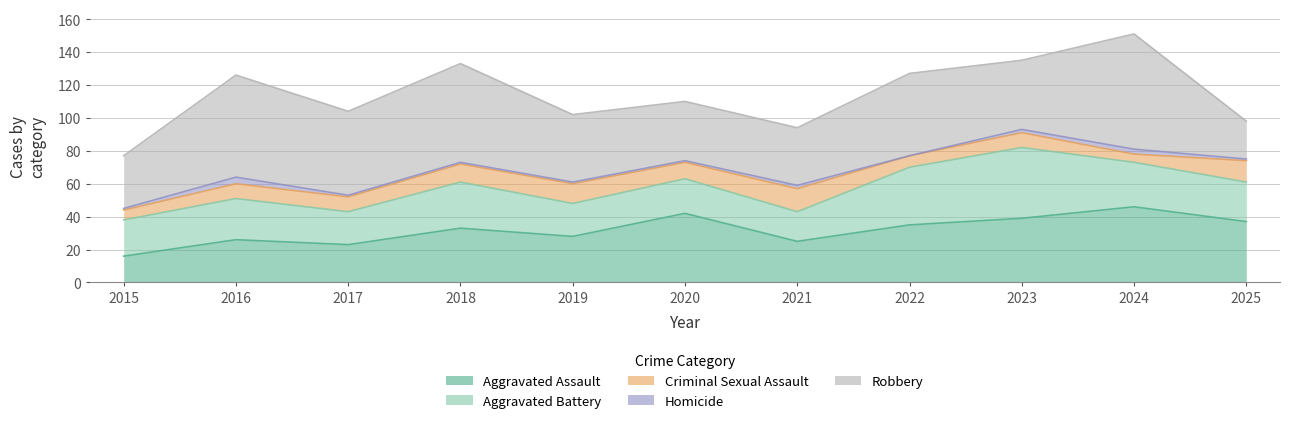

True or false: Aggravated Battery has a value of 22 at 2015.

True